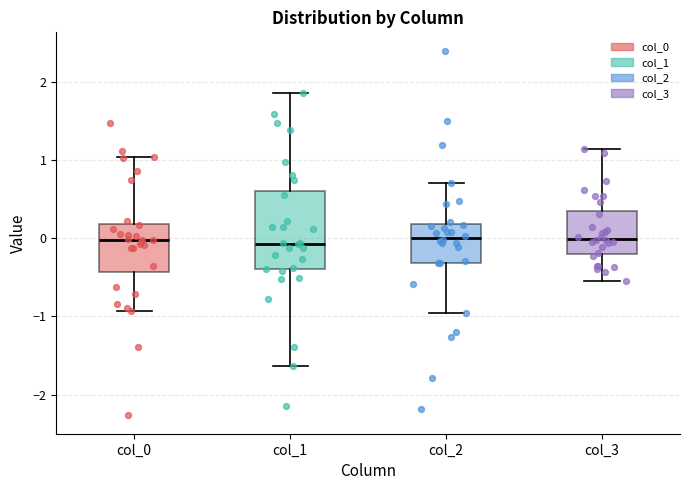

Reading left to right, read every box against the y-axis: the position of its median line, the range the box covers, and the ends of its whiskers. The values are not printed on the chart, so give them approximately, as read against the axis.

col_0: median 0.0, box -0.4 to 0.2, whiskers -0.9 to 1.0
col_1: median -0.1, box -0.4 to 0.6, whiskers -1.6 to 1.9
col_2: median 0.0, box -0.3 to 0.2, whiskers -1.0 to 0.7
col_3: median 0.0, box -0.2 to 0.3, whiskers -0.5 to 1.1